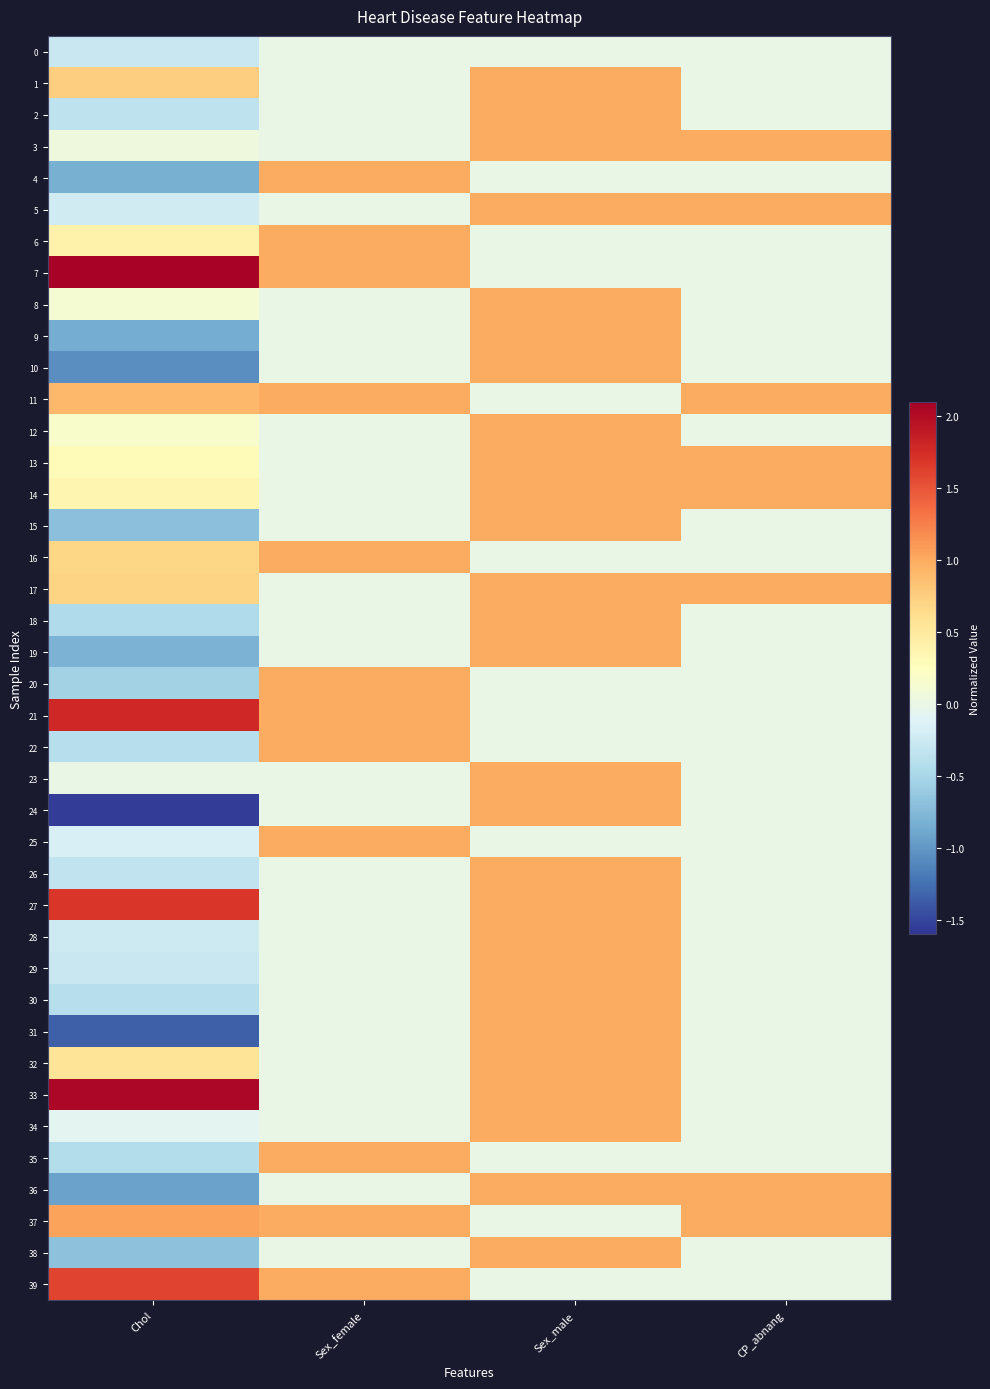

At which category is the sum across all series the highest?

Sex_male